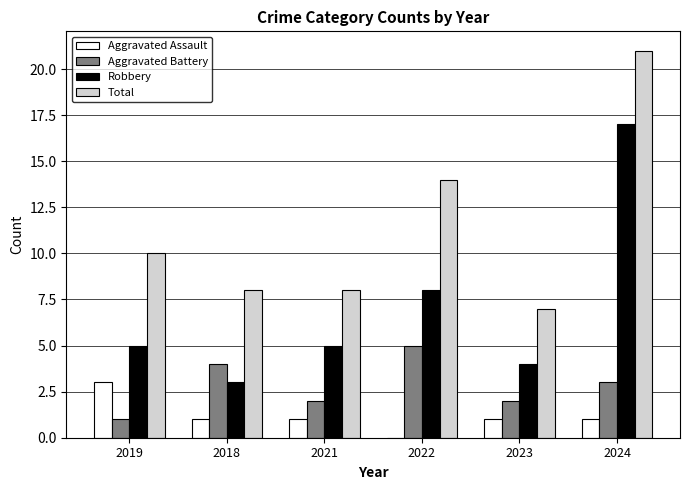

Count the number of categories in the chart.

6